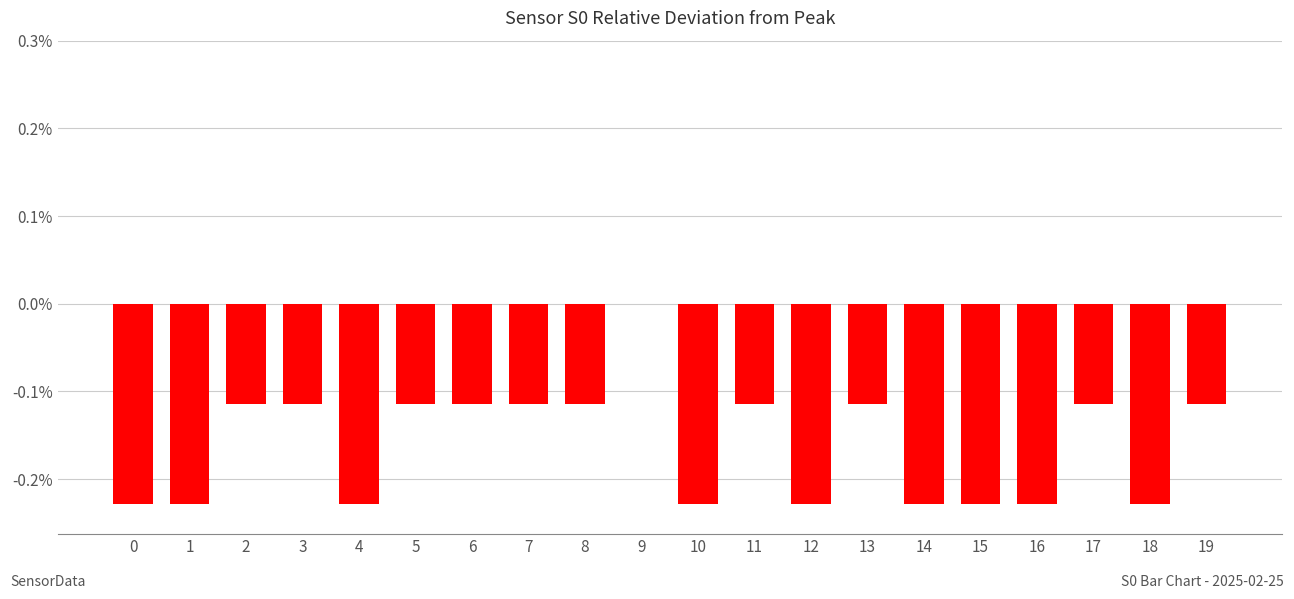

The chart shows a value of -0.1 at 4. True or false?

False